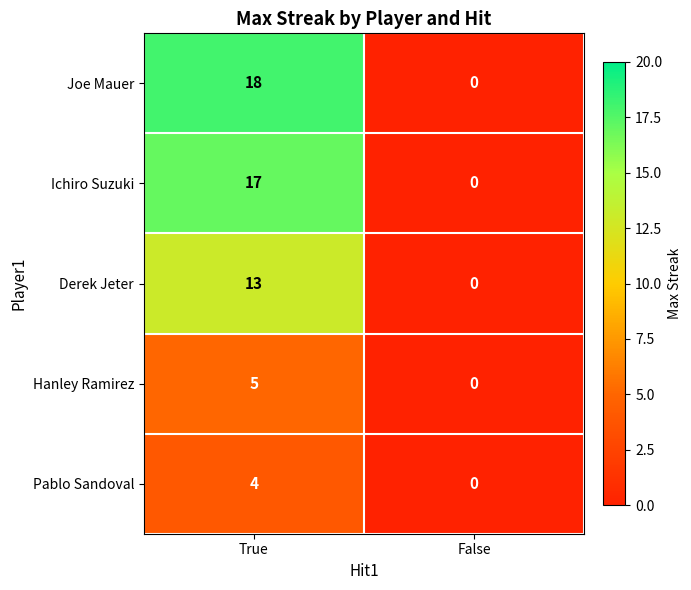

At how many categories does at least one series exceed 9?

1